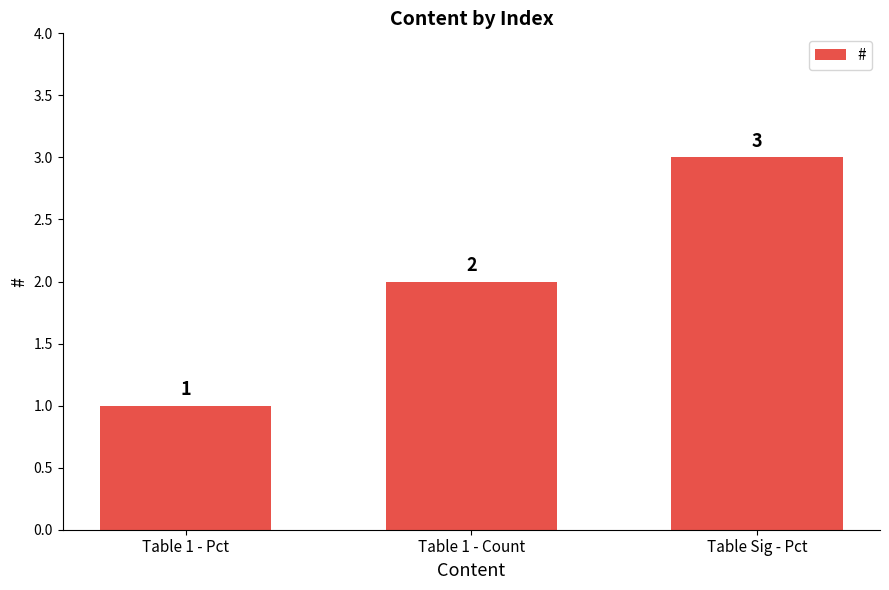

What position from the left is Table 1 - Count?

2